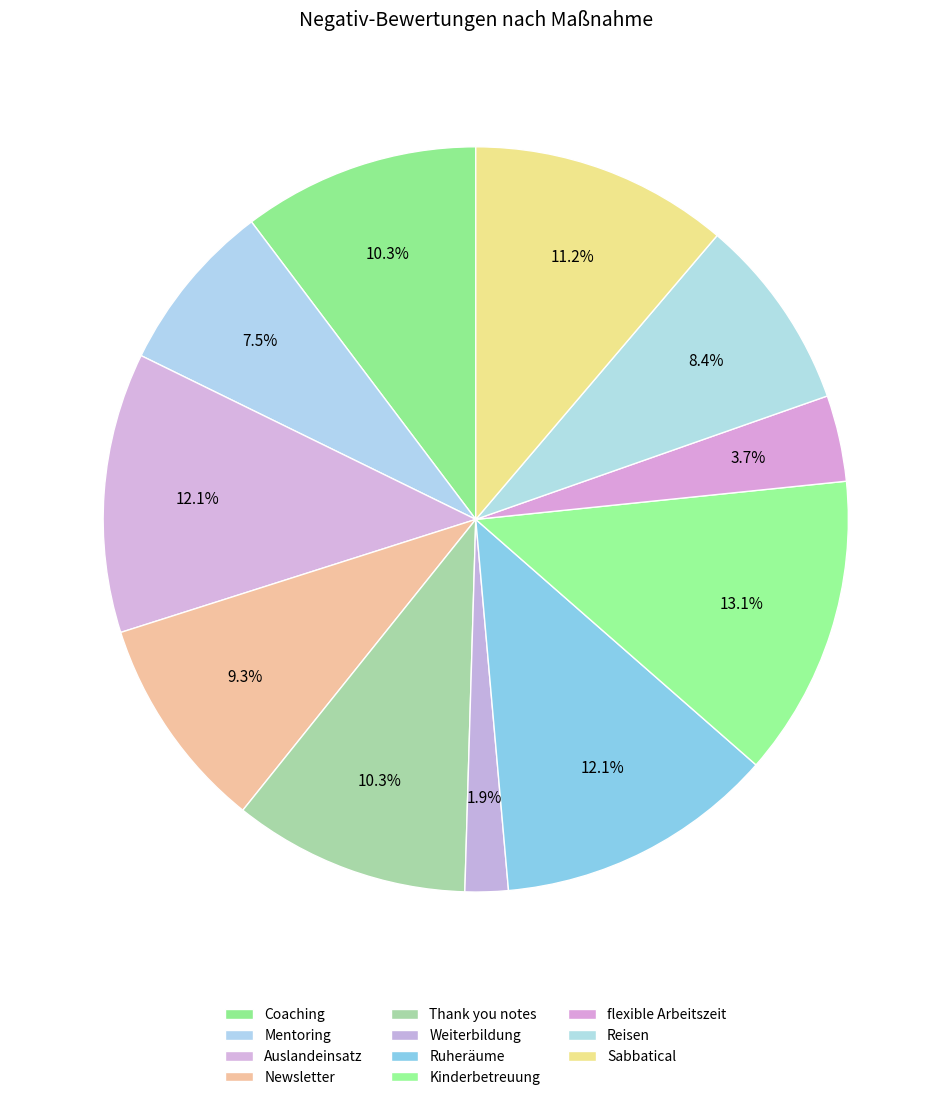

The Newsletter slice represents 9% of the pie. True or false?

True